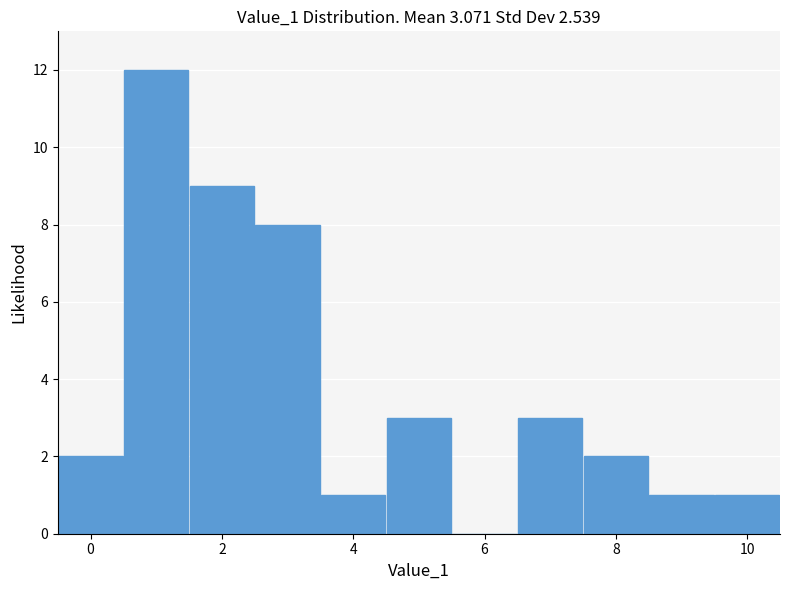

What is the height of the bar covering 0.5 to 1.5 on the x-axis? Neither the bar edges nor the heights are printed on the chart, so give them approximately, as read against the axes.

12